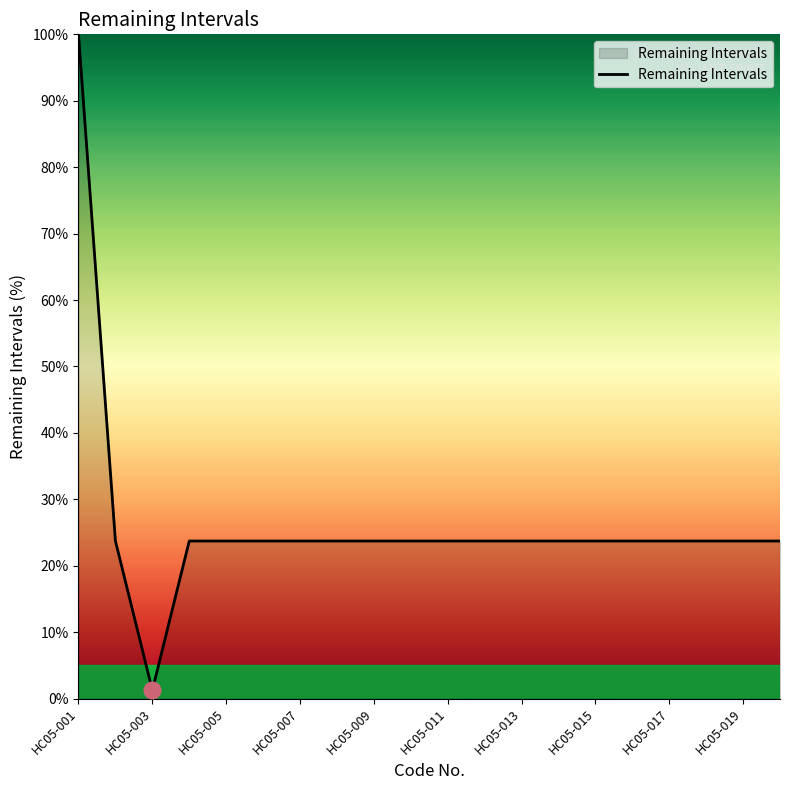

What is the greatest value displayed?

100.0